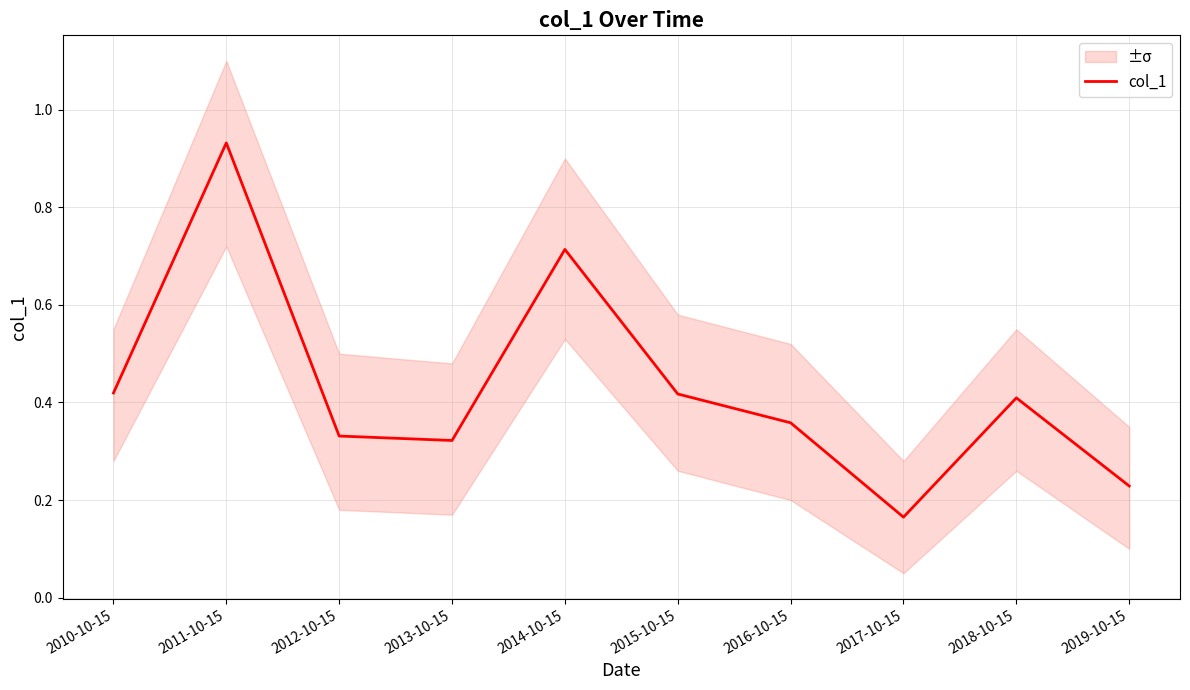

At which category does the chart reach its peak across all series?

2011-10-15